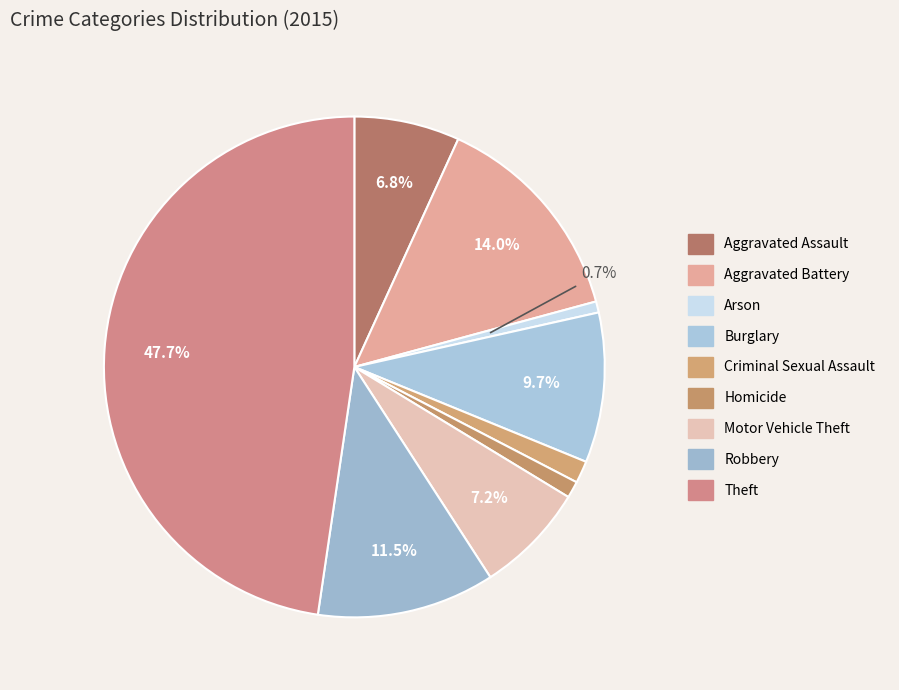

Is there a majority slice in this chart?

No